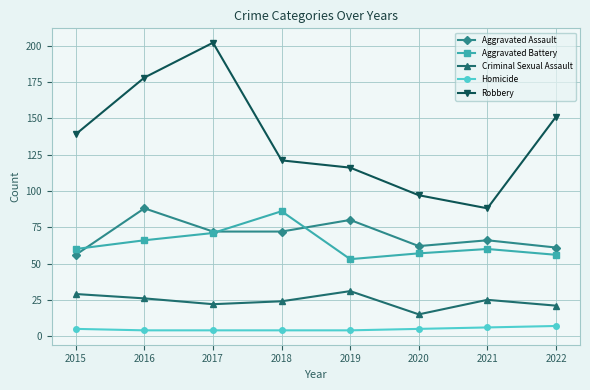

Rank the series by their maximum value, from lowest to highest.

Homicide, Criminal Sexual Assault, Aggravated Battery, Aggravated Assault, Robbery